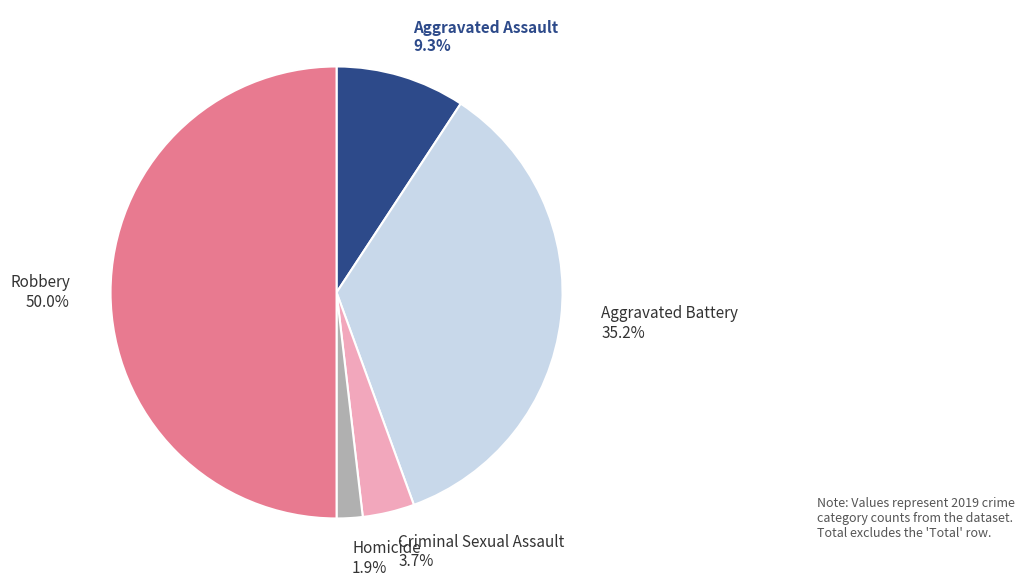

How many slices are in this pie chart?

5